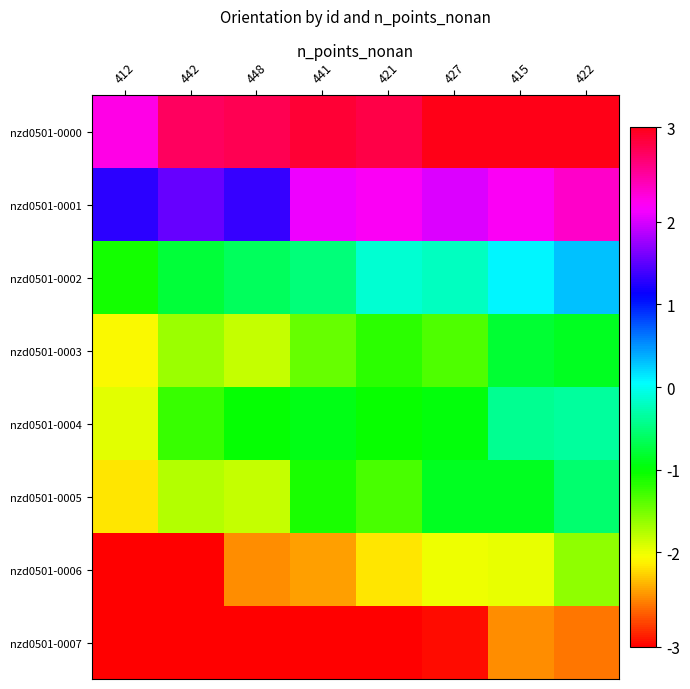

At which category is the sum across all series the highest?

422